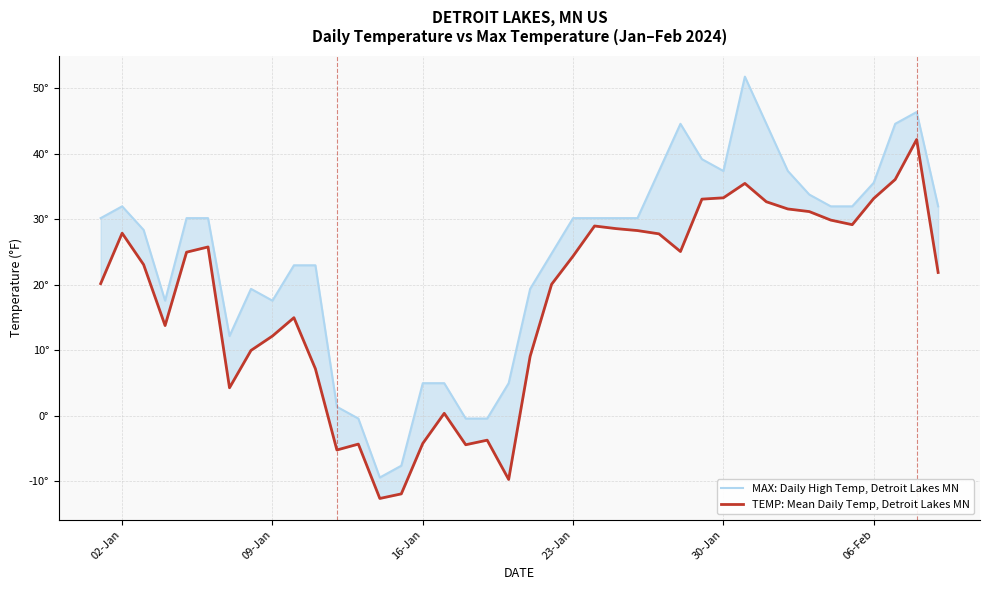

How many interior local peaks does the TEMP: Mean Daily Temp, Detroit Lakes MN series have?

9